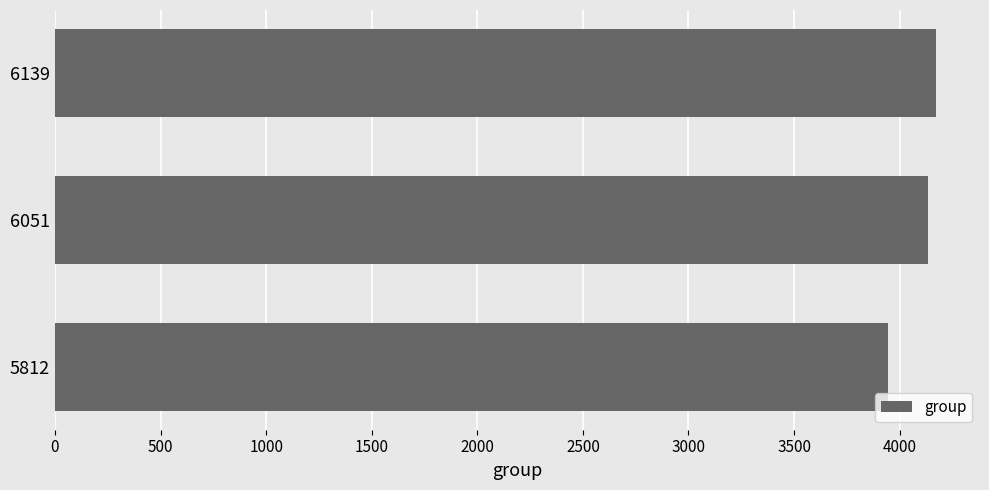

The chart shows a value of 7002 at 6051. True or false?

False